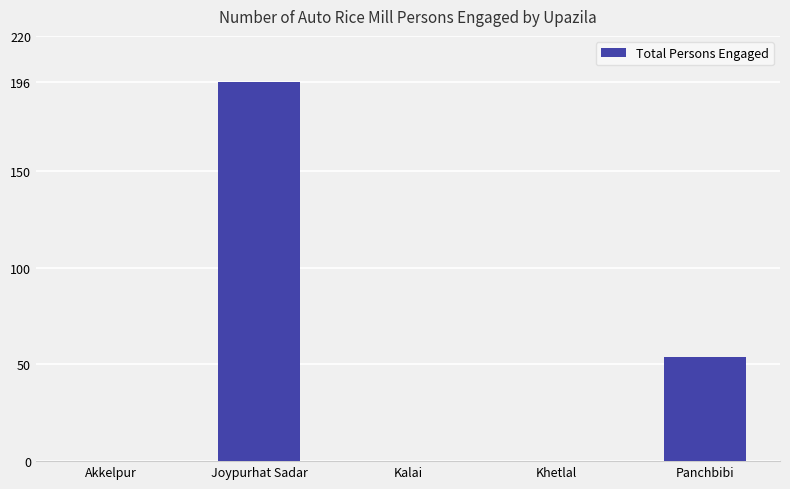

What is the change in value from Akkelpur to Joypurhat Sadar?

+196